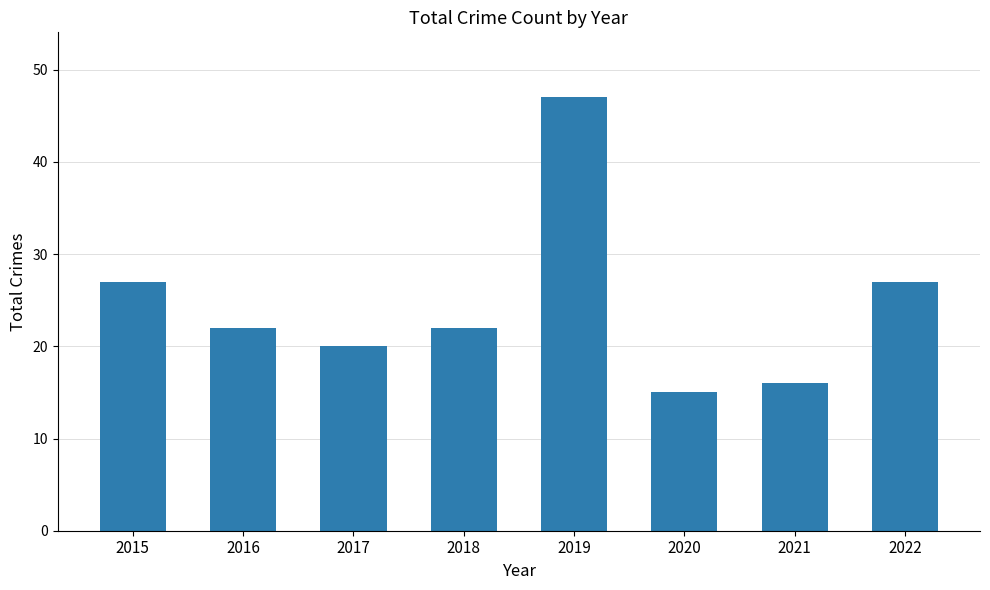

What is the ratio of the value at 2019 to the value at 2018?

2.1